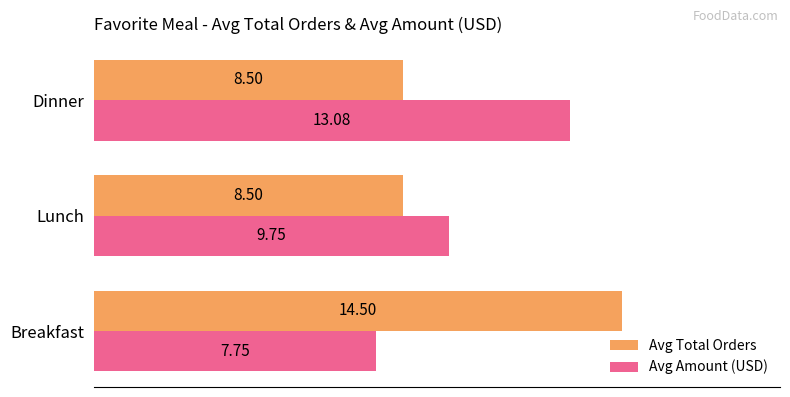

How many data points does each series have?

3